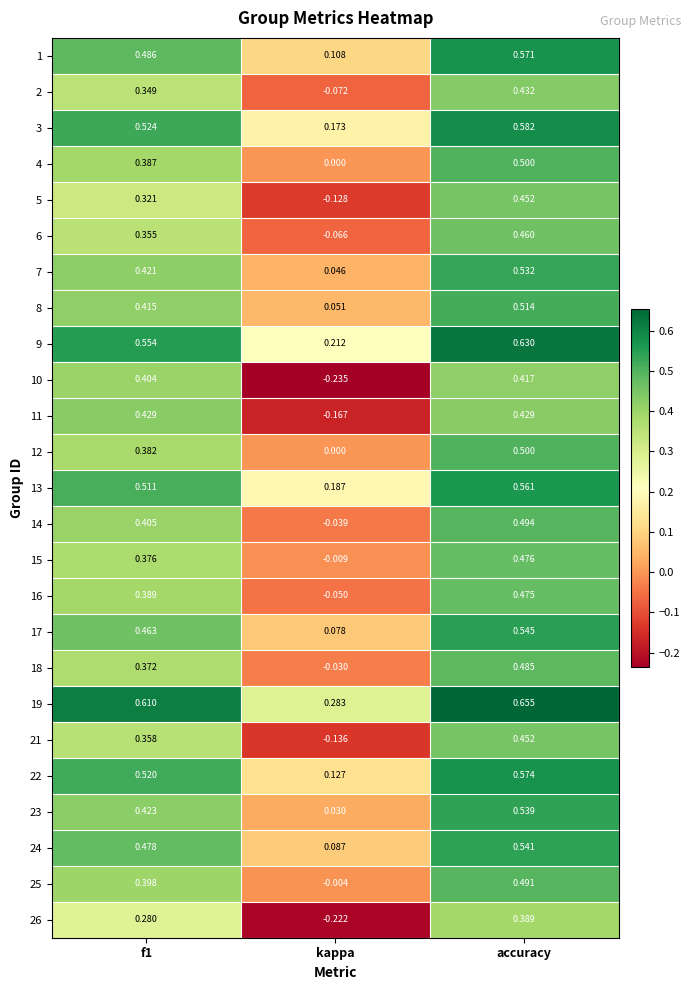

At which label is 19 closest to 0?

kappa